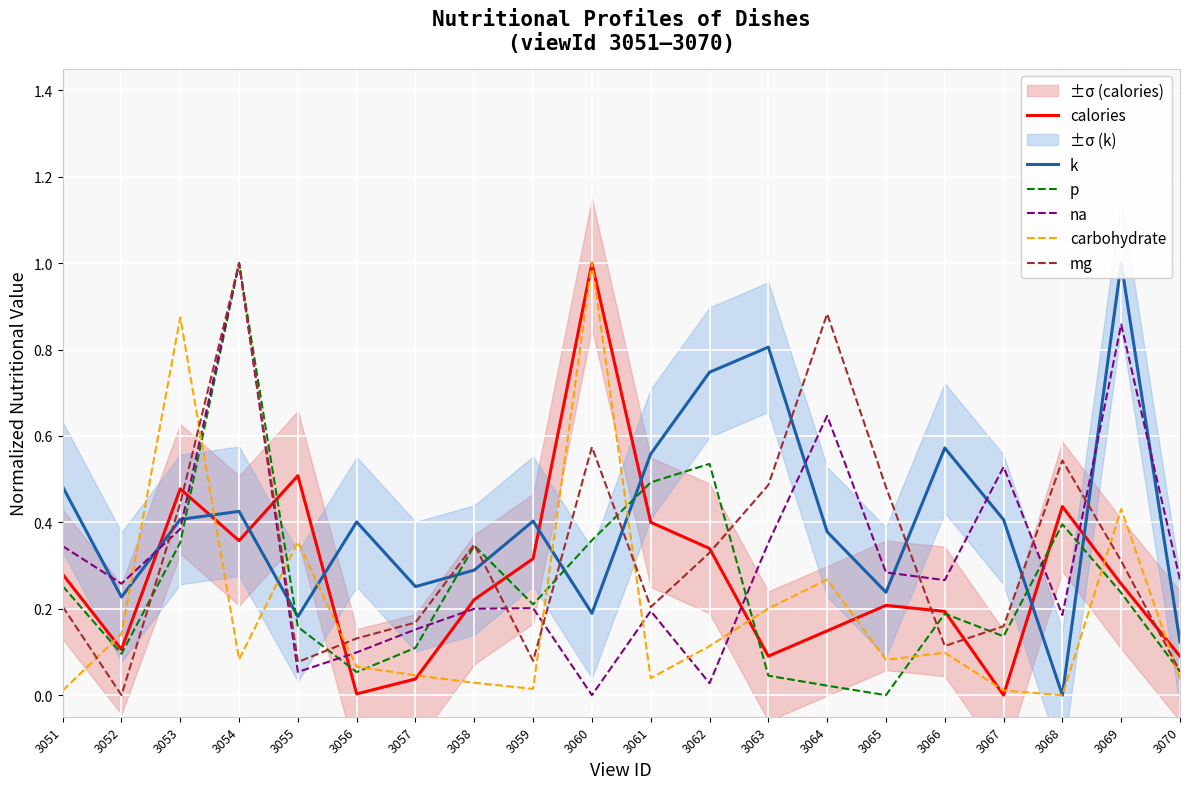

What is the spread (max minus min) of values at 3060?

1.0